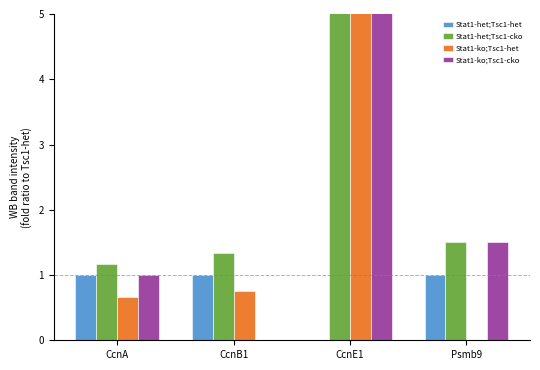

How many values in the Stat1-ko;Tsc1-het series exceed 0?

3